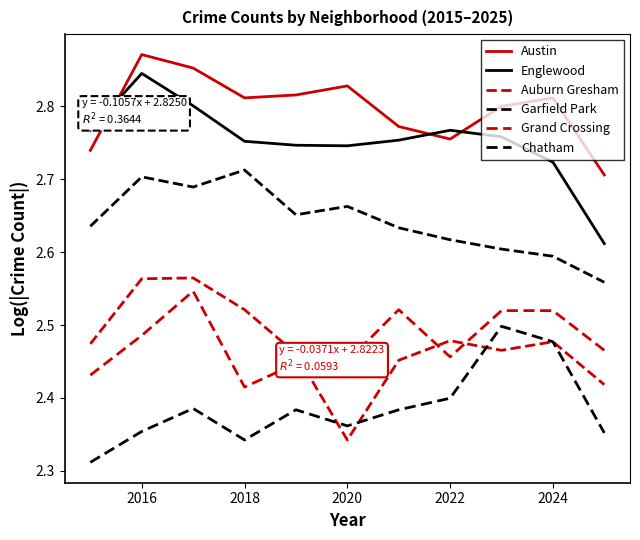

How many Garfield Park values are between 2 and 3?

11